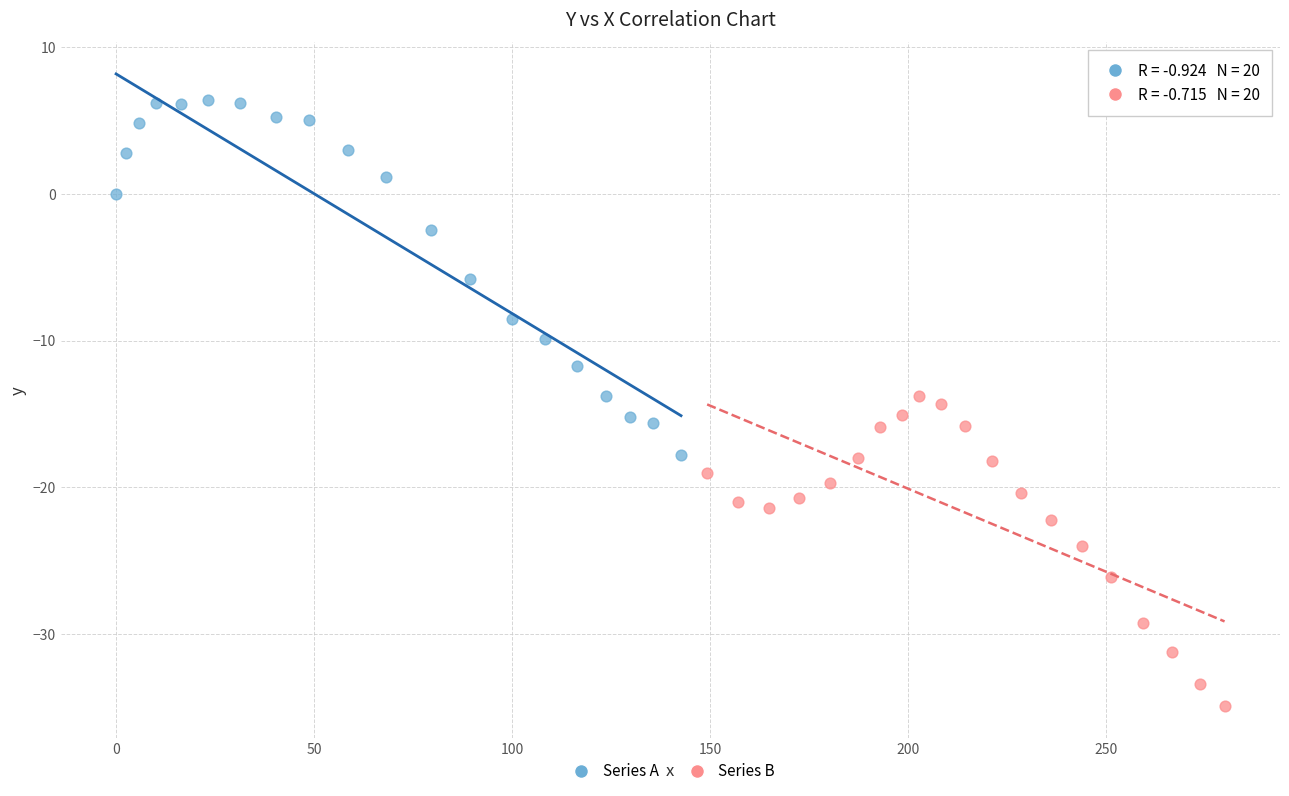

Which series contains the highest Y value?

Series A